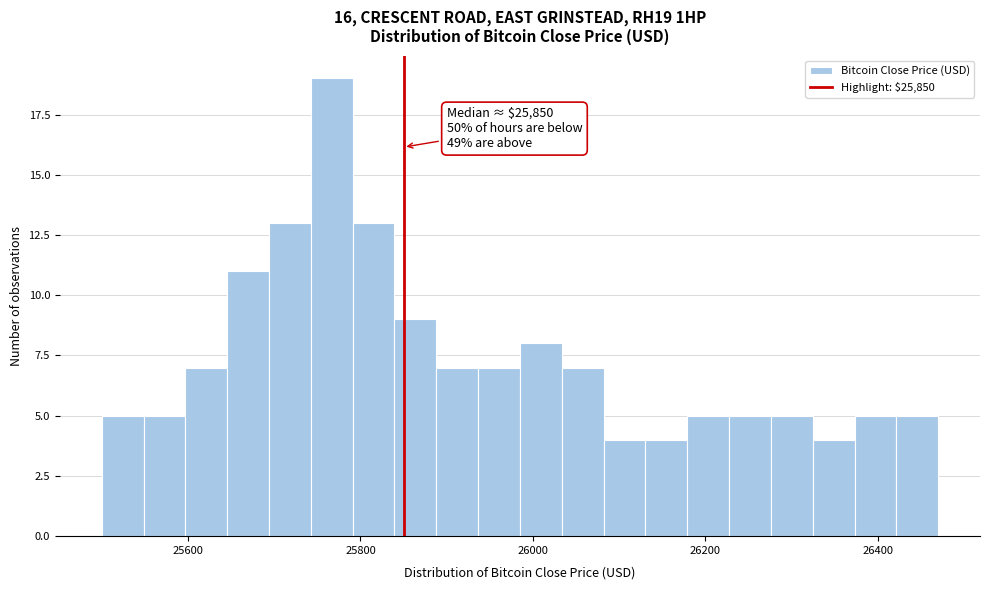

Around what value on the x-axis is the tallest bar? Give the approximate position of its centre, as read against the axis.

25760